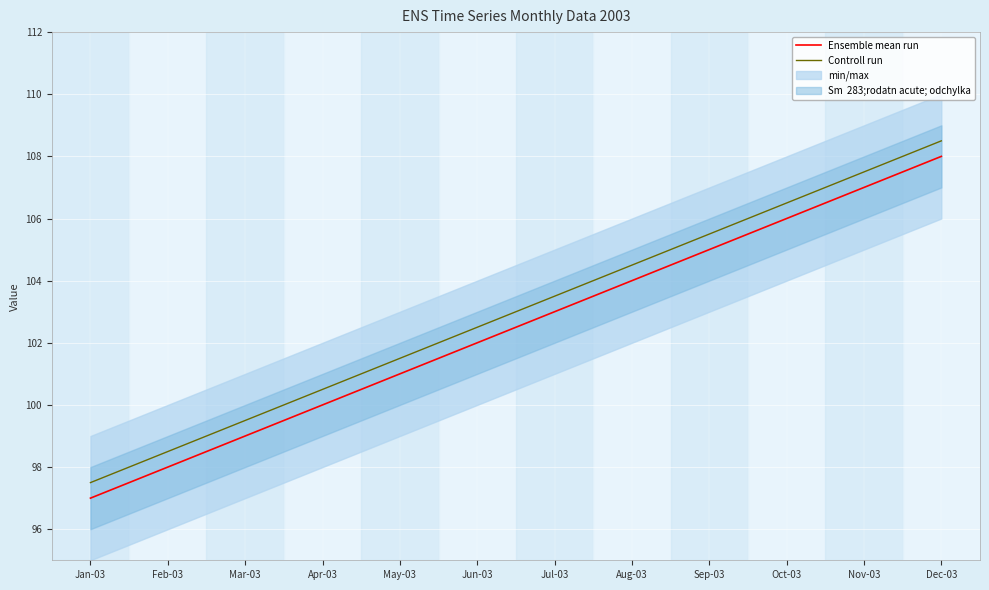

Which has a higher value, Jul-03 or Nov-03?

Nov-03